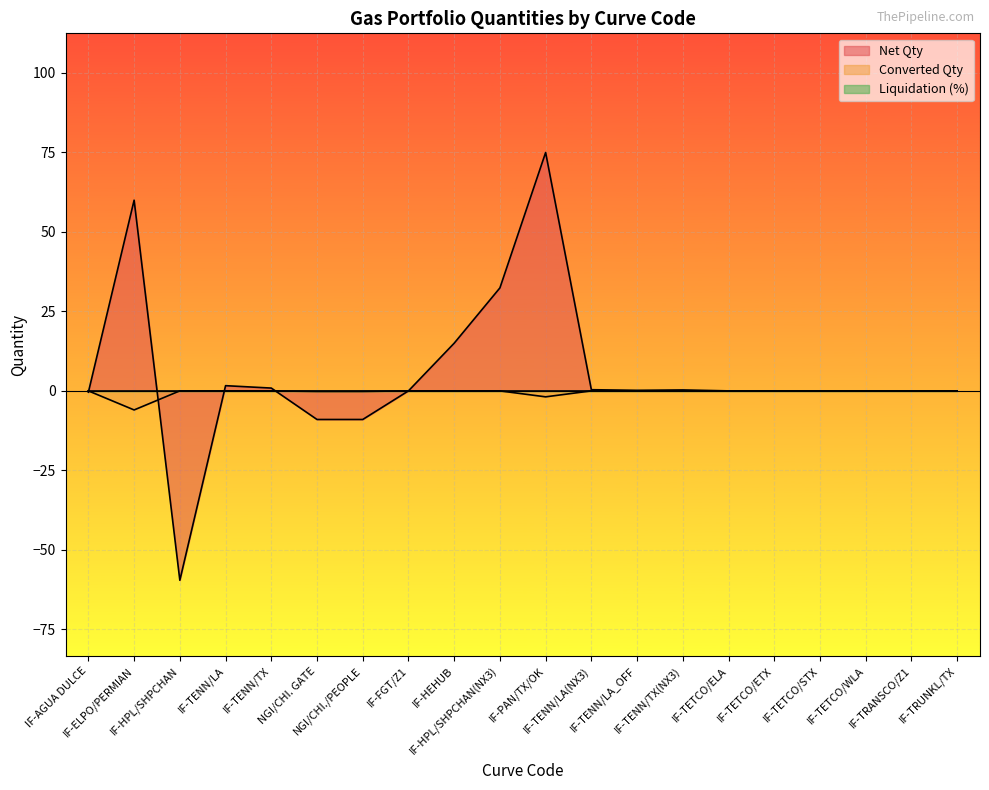

What is the sum of all Converted Qty values?

-8.2